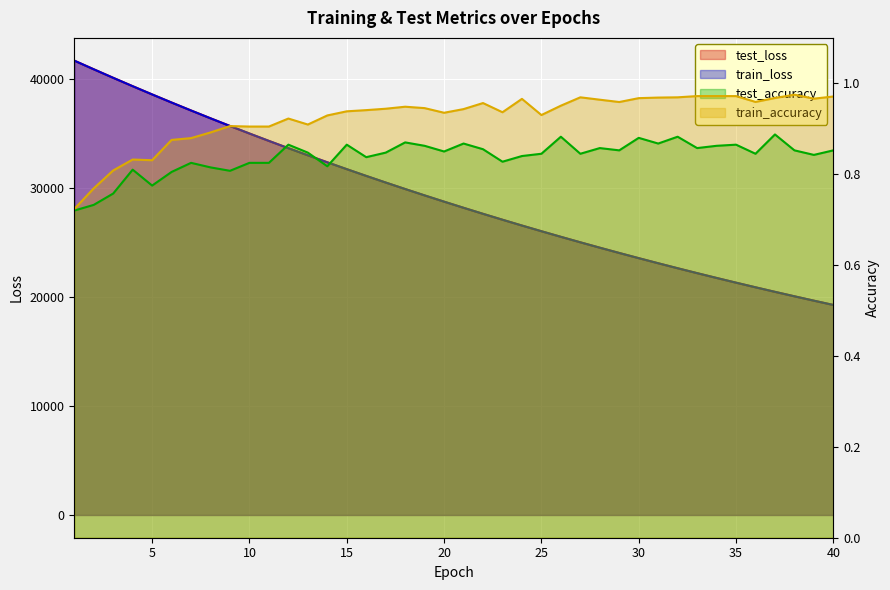

How many lines are shown in the chart?

4